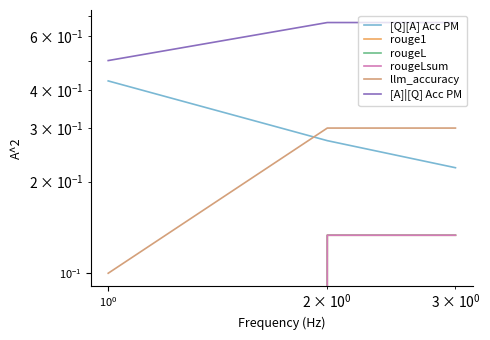

How many distinct data groups are displayed?

6